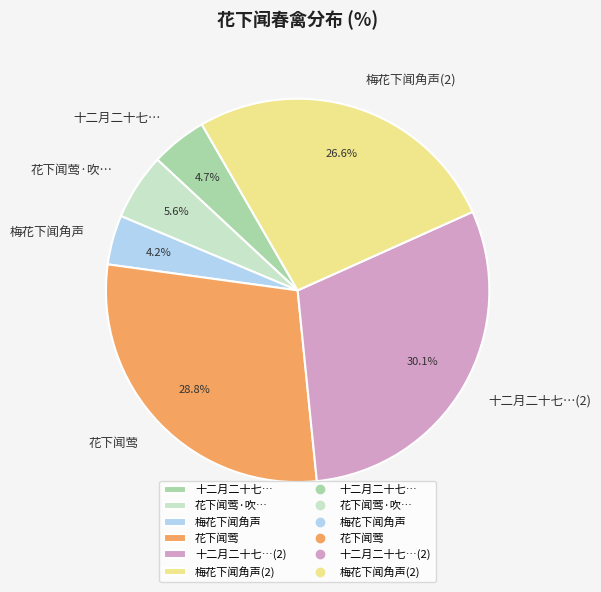

Does 梅花下闻角声 account for over 50% of the chart?

No